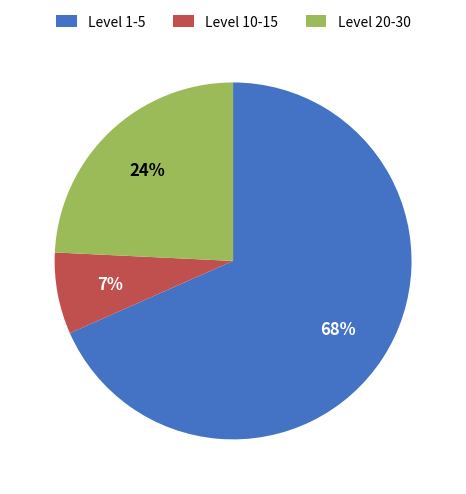

Is it true that Level 10-15 is 1% of the pie?

False